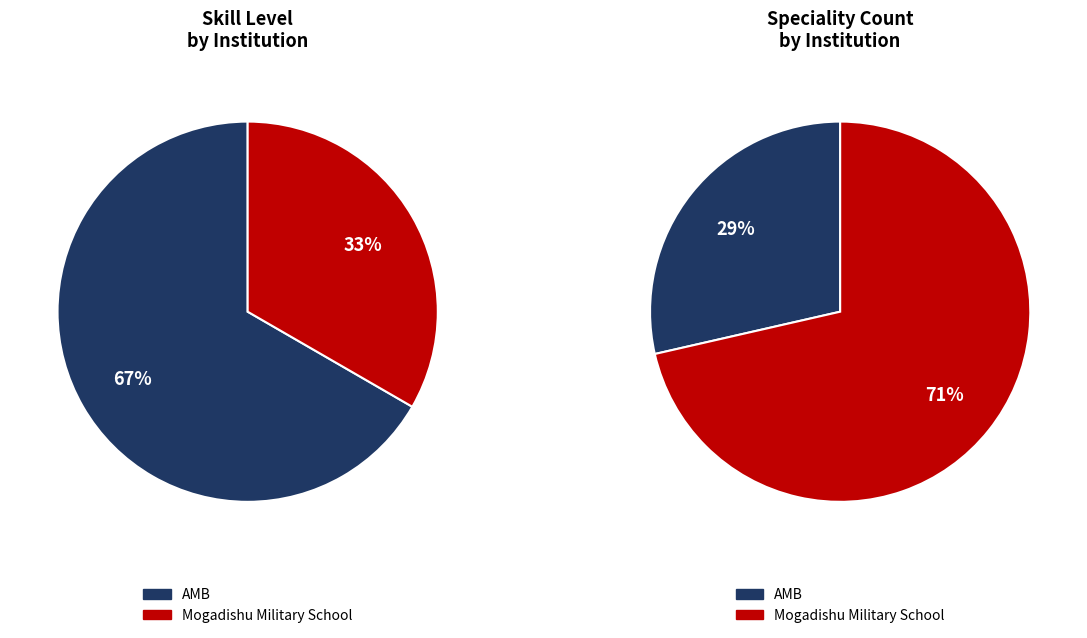

What is the smallest slice in the pie chart?

Mogadishu Military School